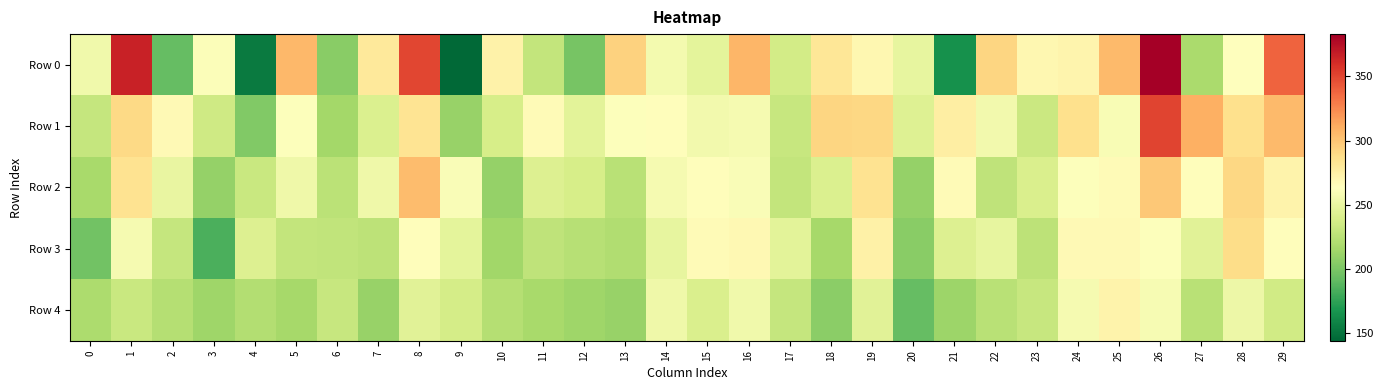

Reading right to left, transcribe all the data shown in this chart.

Row 0: 29=338.7	28=263.1	27=217.8	26=382.8	25=305.2	24=271.8	23=269.2	22=291.9	21=164.6	20=249.4	19=269.7	18=282.0	17=237.2	16=306.5	15=247.0	14=256.9	13=293.5	12=198.9	11=229.8	10=273.0	9=144.9	8=350.3	7=280.0	6=204.9	5=305.6	4=154.1	3=261.6	2=192.3	1=366.0	0=254.7
Row 1: 29=304.9	28=286.7	27=310.2	26=350.4	25=259.4	24=286.0	23=233.3	22=255.5	21=275.8	20=243.1	19=291.4	18=292.0	17=231.1	16=257.9	15=255.3	14=264.8	13=262.1	12=246.0	11=266.5	10=238.5	9=210.7	8=283.4	7=241.3	6=215.8	5=261.9	4=202.3	3=234.6	2=267.3	1=290.5	0=230.4
Row 2: 29=272.8	28=291.4	27=265.3	26=298.7	25=266.7	24=261.7	23=240.3	22=227.1	21=266.5	20=210.2	19=284.1	18=241.3	17=229.0	16=259.8	15=264.9	14=257.9	13=224.5	12=238.4	11=242.3	10=209.7	9=260.5	8=304.1	7=253.3	6=225.5	5=253.3	4=232.6	3=210.0	2=249.6	1=284.9	0=217.7
Row 3: 29=264.9	28=288.6	27=244.9	26=262.3	25=267.9	24=267.3	23=226.4	22=249.1	21=242.2	20=205.5	19=274.0	18=216.4	17=246.0	16=269.0	15=267.2	14=249.4	13=220.6	12=223.6	11=227.3	10=215.0	9=247.5	8=265.0	7=226.7	6=228.2	5=229.0	4=242.6	3=183.9	2=230.4	1=257.3	0=196.8
Row 4: 29=236.0	28=252.9	27=224.7	26=258.0	25=272.6	24=257.3	23=231.4	22=224.6	21=212.9	20=191.8	19=245.4	18=205.7	17=230.5	16=254.4	15=240.5	14=253.2	13=210.4	12=213.5	11=217.5	10=223.0	9=238.2	8=245.4	7=210.8	6=231.5	5=216.7	4=221.6	3=213.6	2=222.5	1=232.0	0=219.5